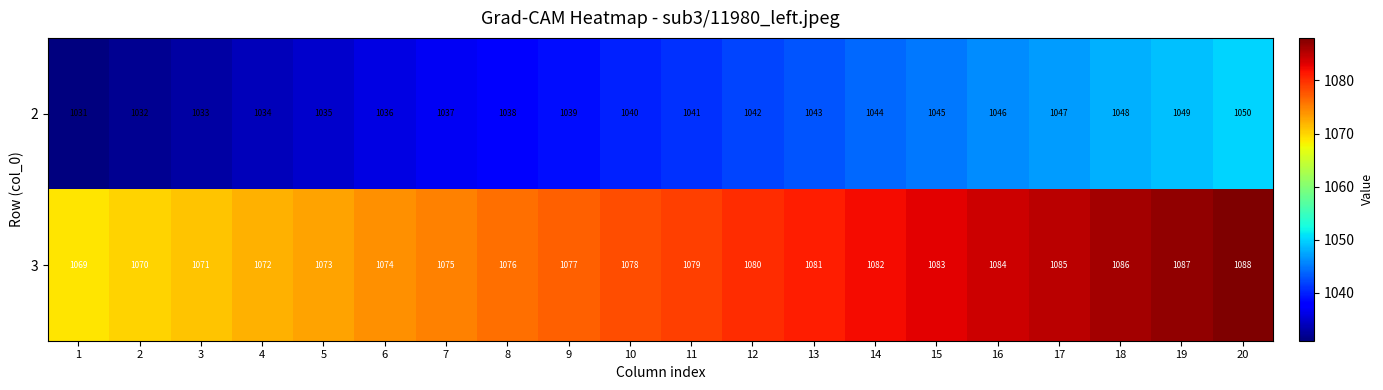

Count the number of data series in this chart.

2